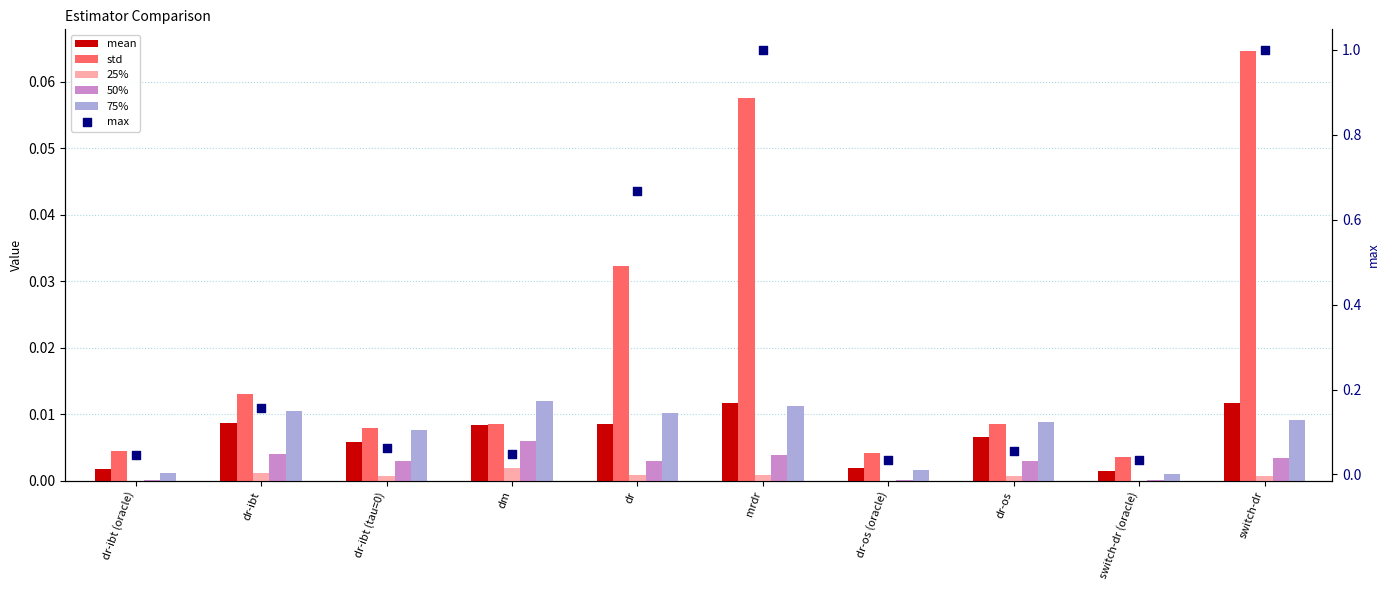

Which series reaches the minimum Y coordinate?

25%